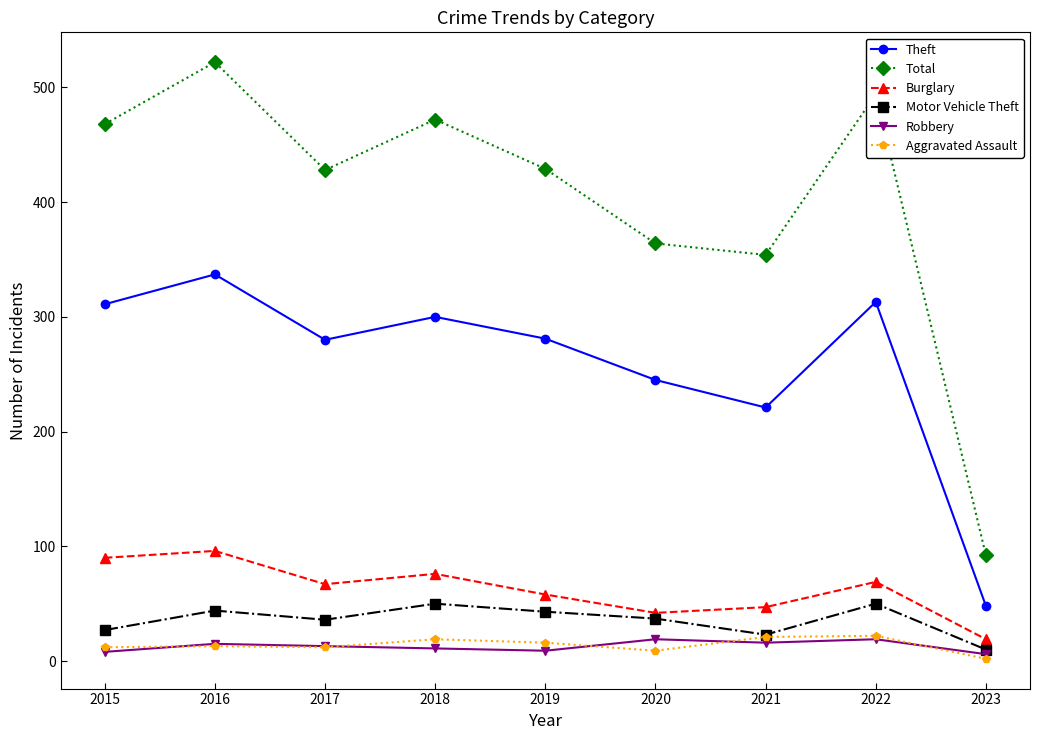

Which series has the largest range (max minus min)?

Total